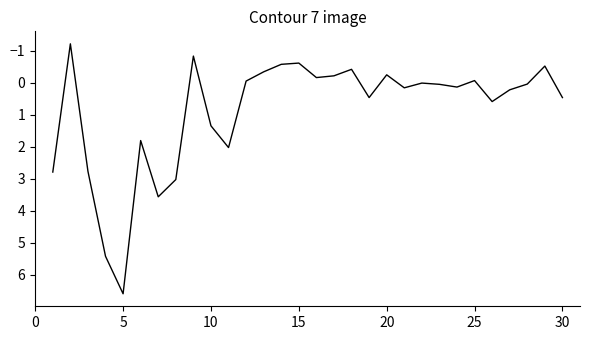

What is the difference between the maximum and minimum values?

7.8